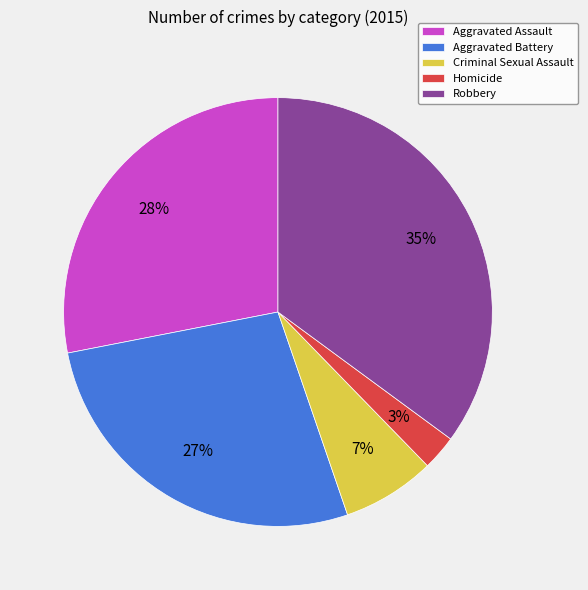

What is the ratio of the value at Aggravated Assault to the value at Aggravated Battery?

1.0